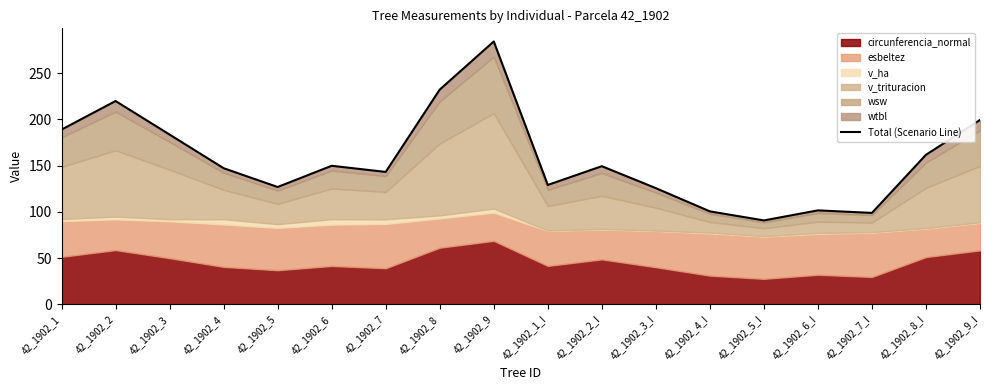

Which category has the lowest value across all series?

42_1902_5_I